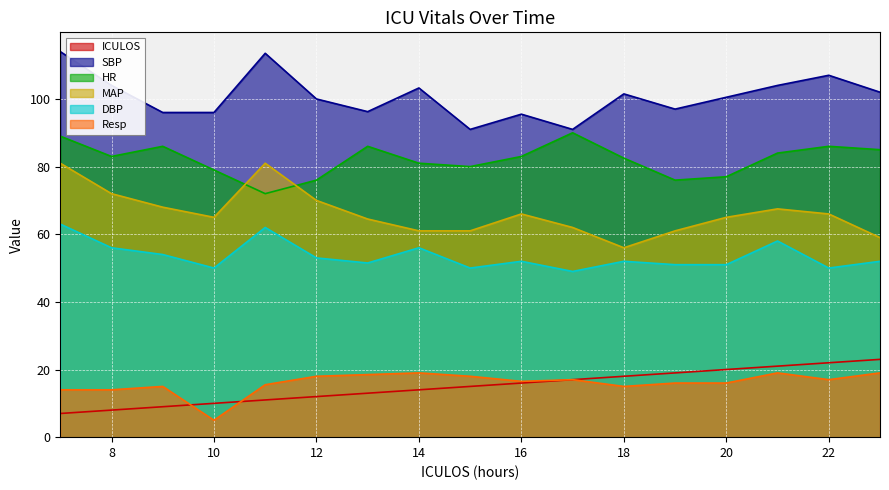

Is it true that ICULOS equals 8.0 at 8?

True